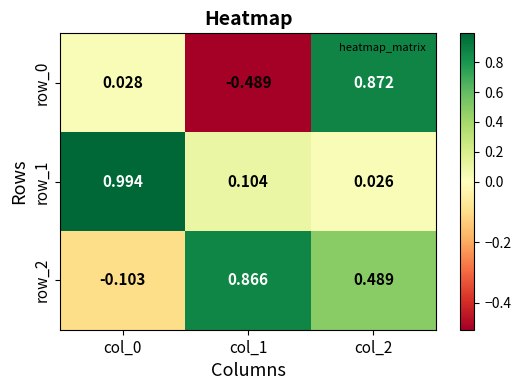

Is the value of row_1 at col_2 greater than the value of row_0 at col_1?

Yes